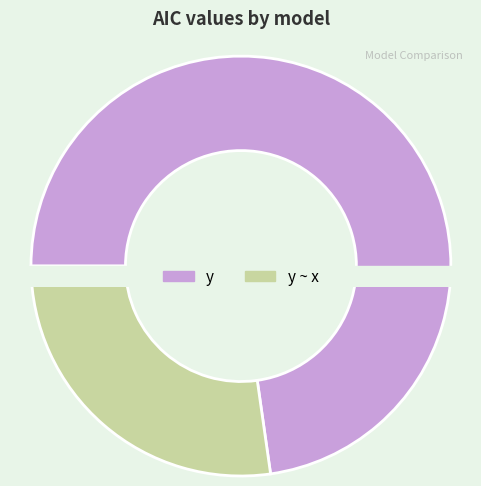

How many slices are in this pie chart?

2